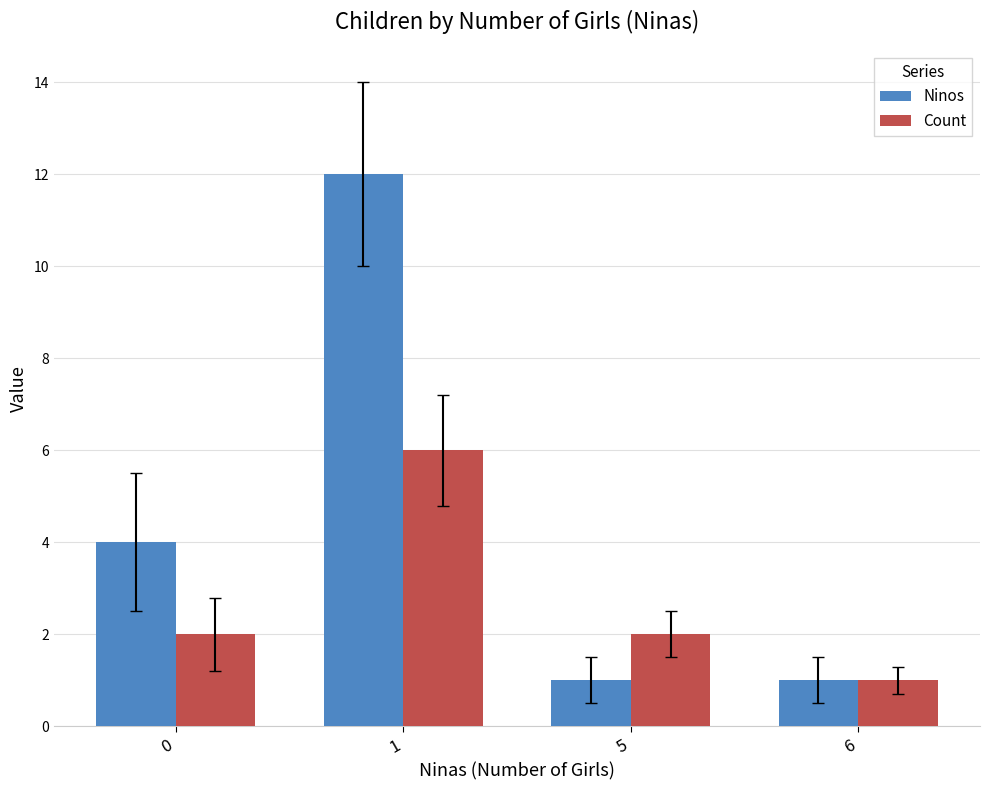

What is the lowest value of the Ninos series?

1